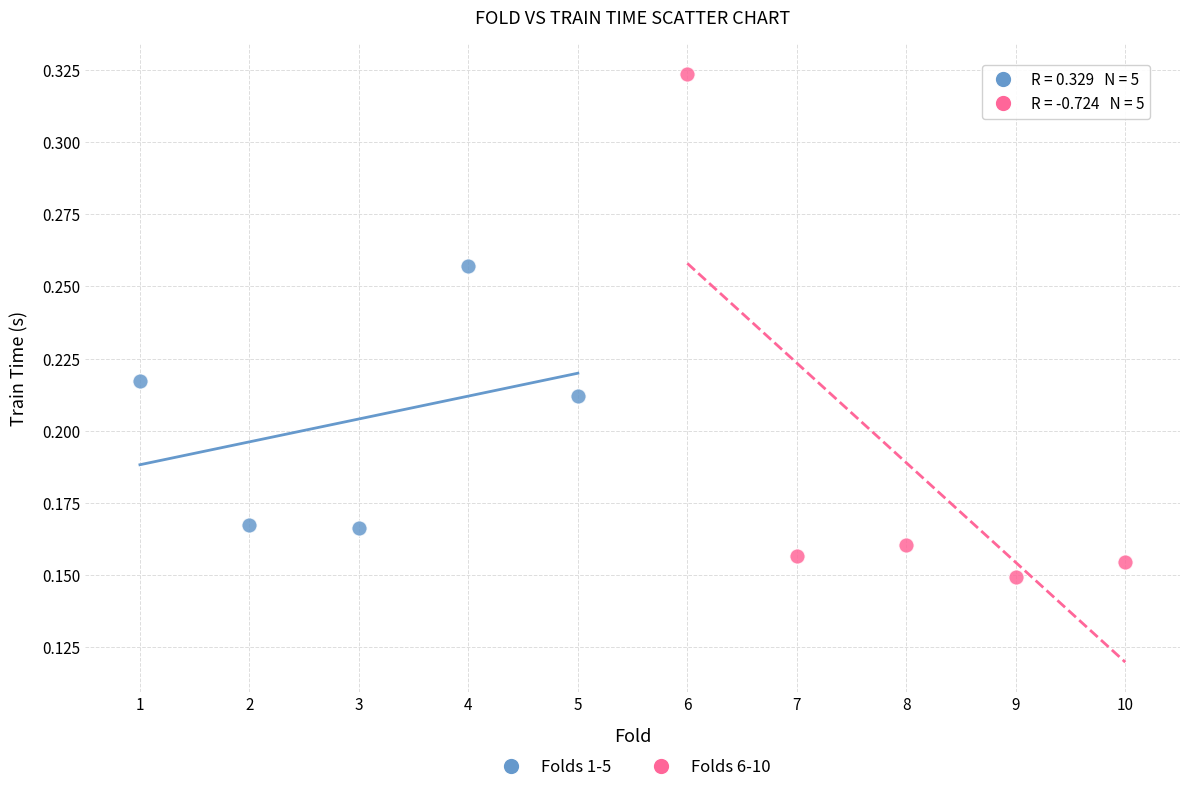

What are all the series names shown in the legend?

Folds 1-5, Folds 6-10